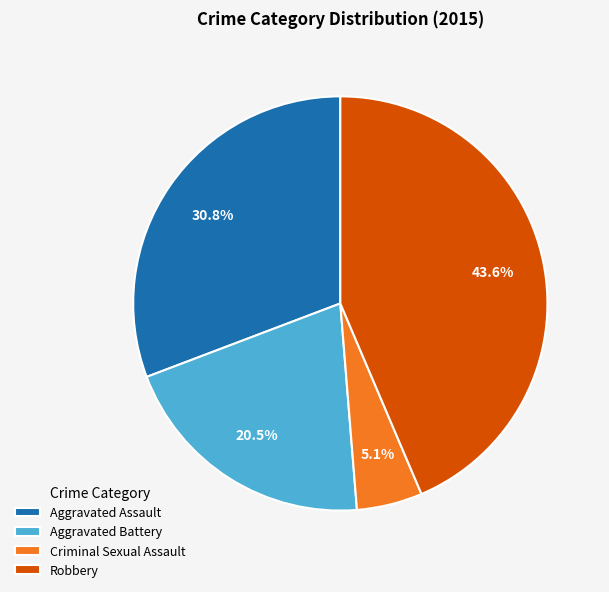

What is the ratio of the value at Aggravated Battery to the value at Robbery?

0.5